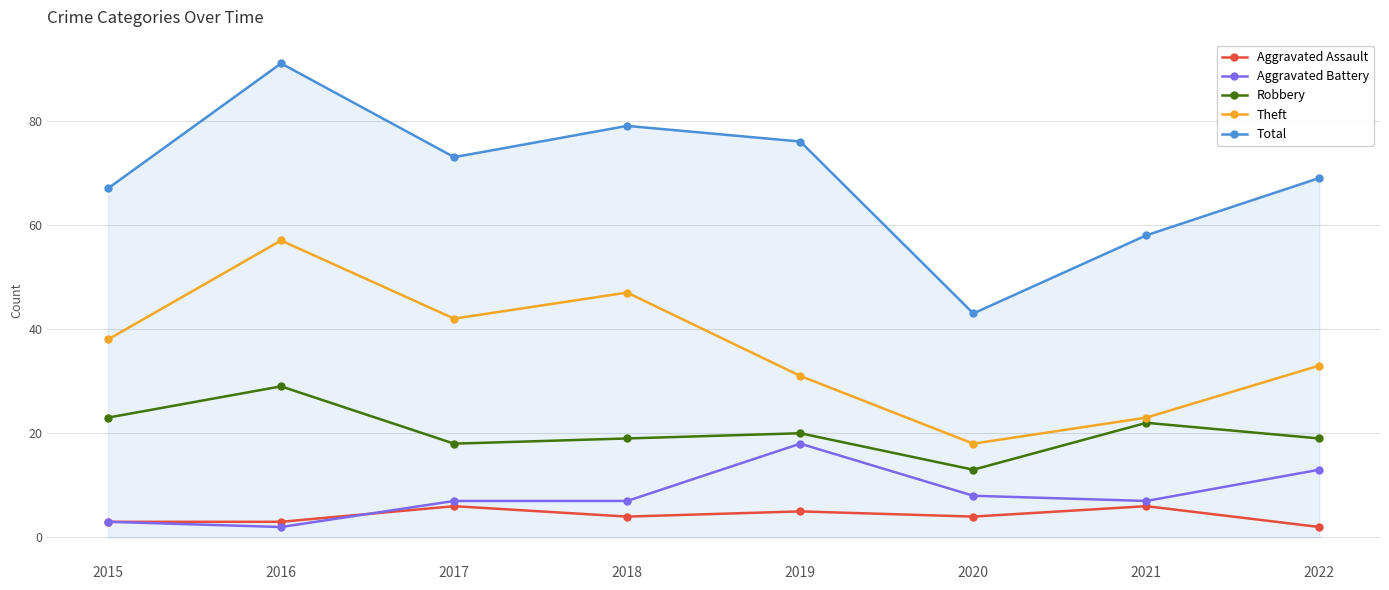

Read the Aggravated Battery value at 2022.

13